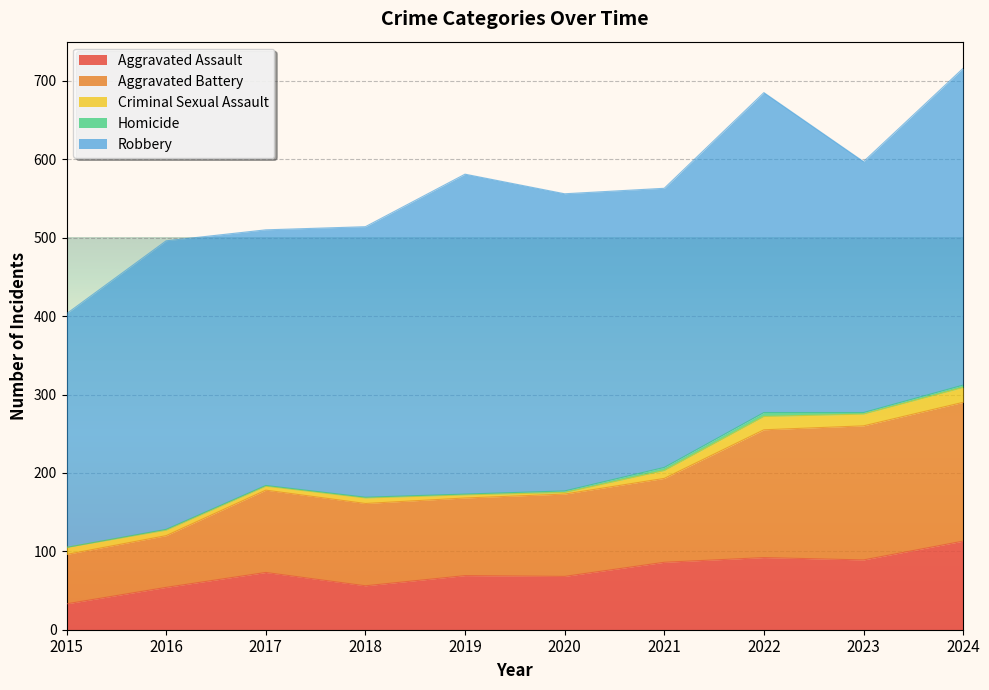

How many interior local peaks does the Robbery series have?

3